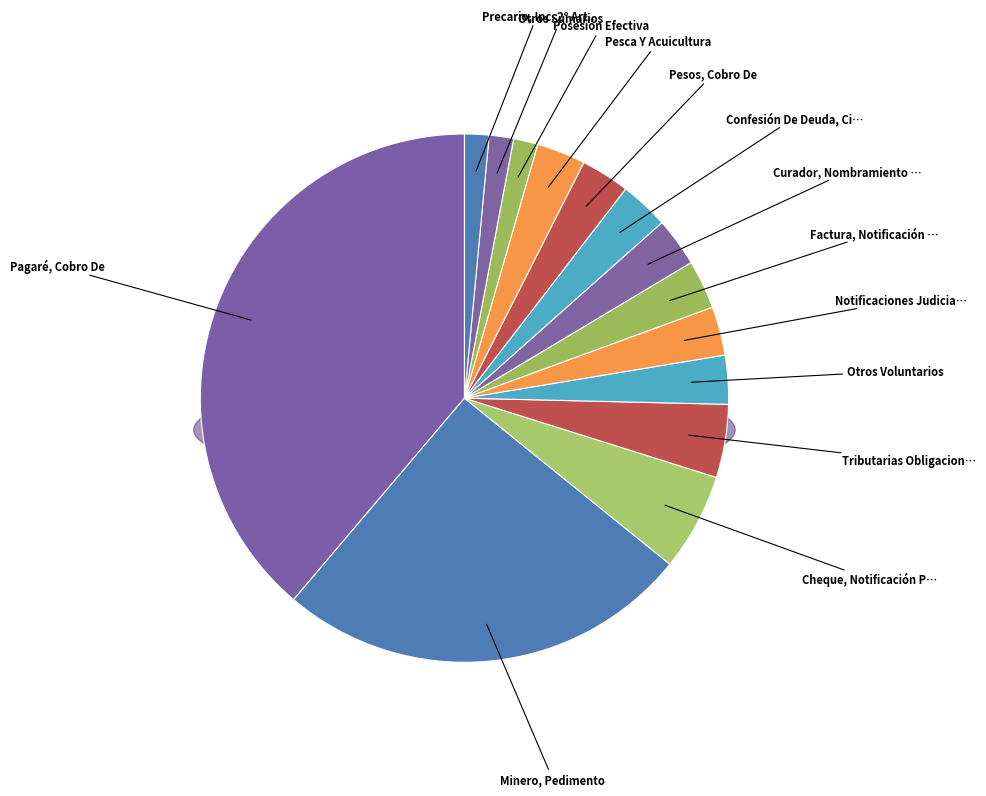

Which category has the biggest portion of the pie?

Pagaré, Cobro De